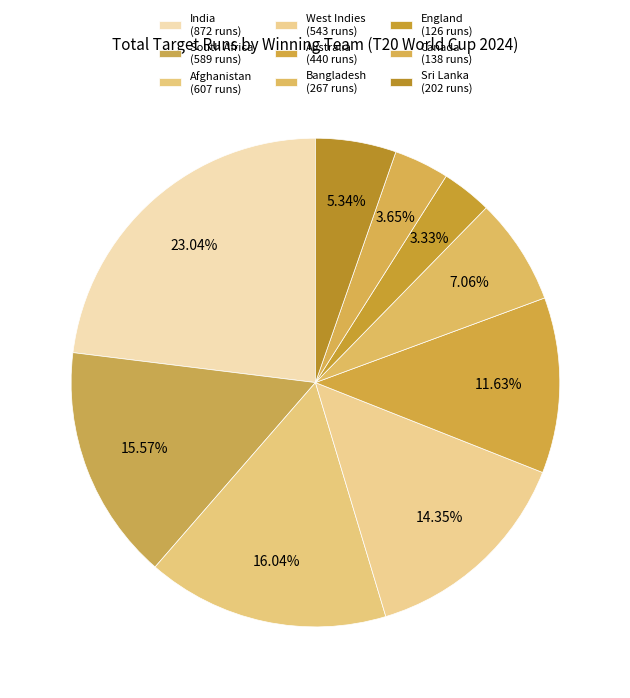

Is Australia the majority of the pie?

No